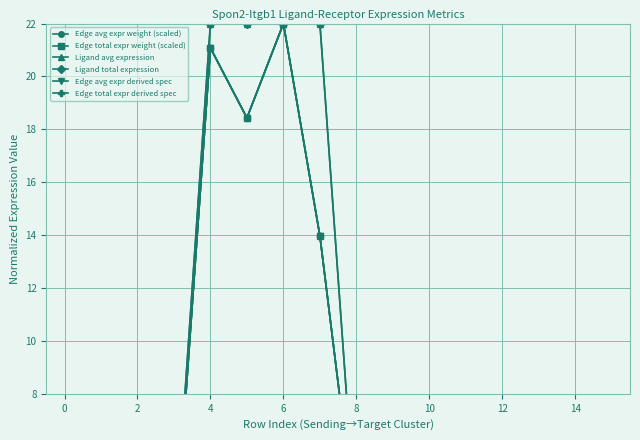

What are all the series names shown in the legend?

Edge avg expr weight (scaled), Edge total expr weight (scaled), Ligand avg expression, Ligand total expression, Edge avg expr derived spec, Edge total expr derived spec